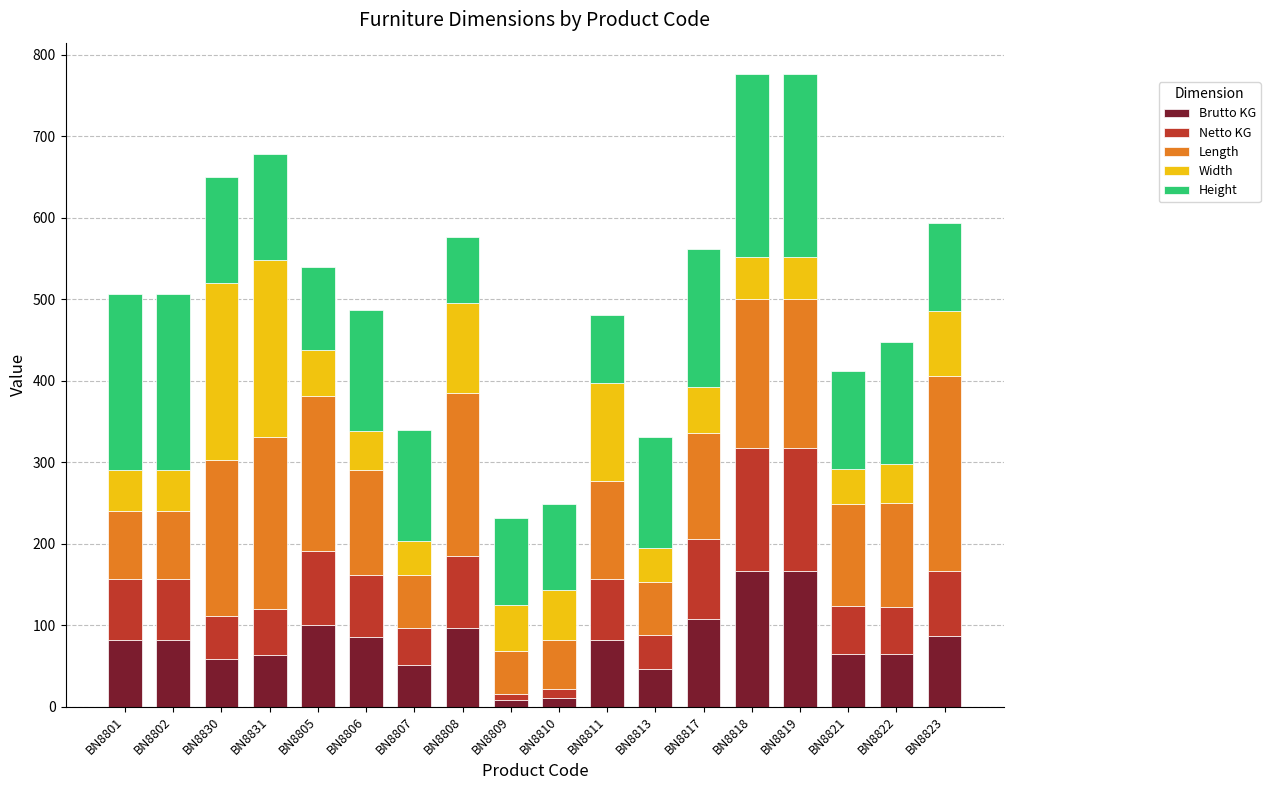

True or false: Brutto KG has a value of 46 at BN8813.

True